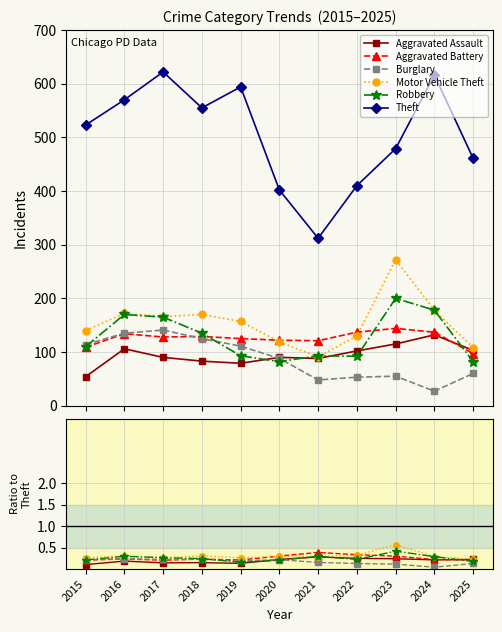

Count the number of categories in the chart.

11